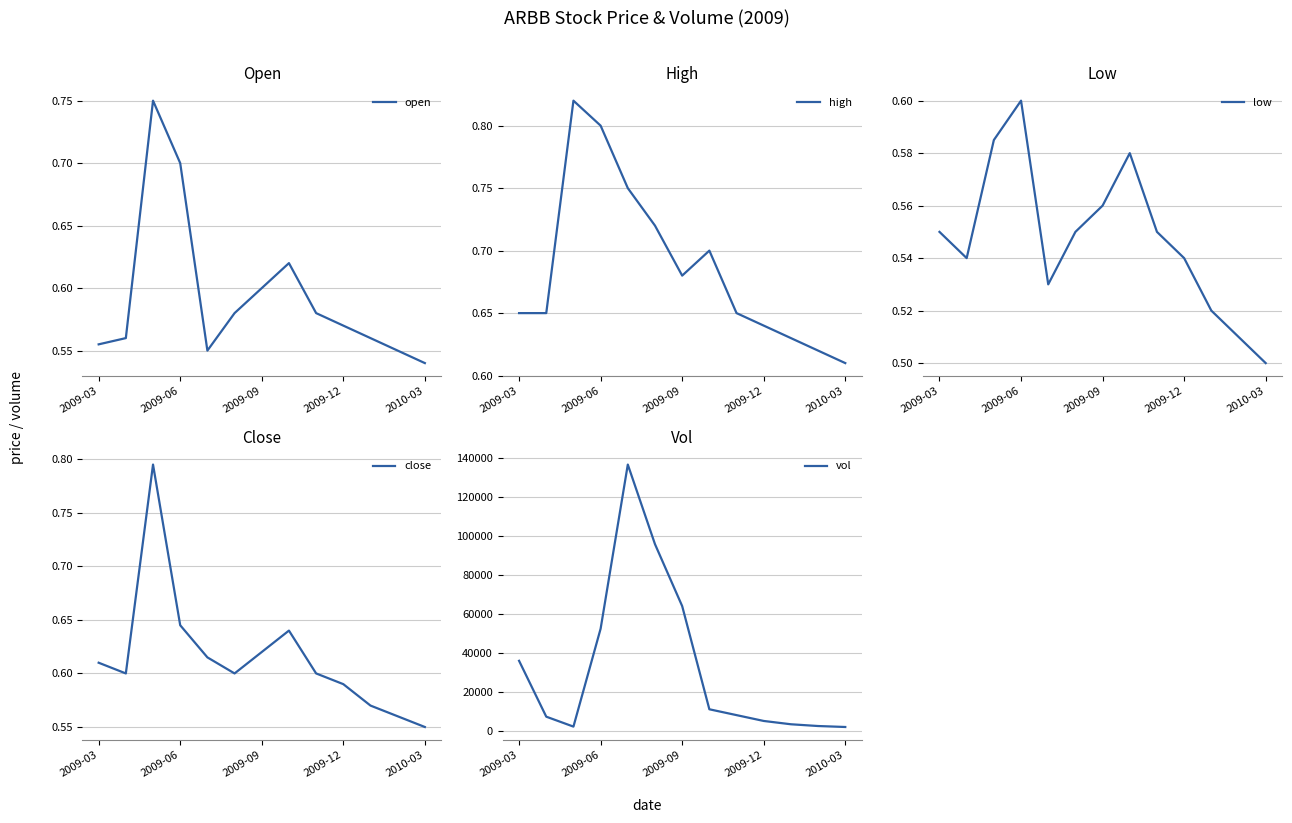

What is the value of the vol point at the 5th from the left?

136700.0